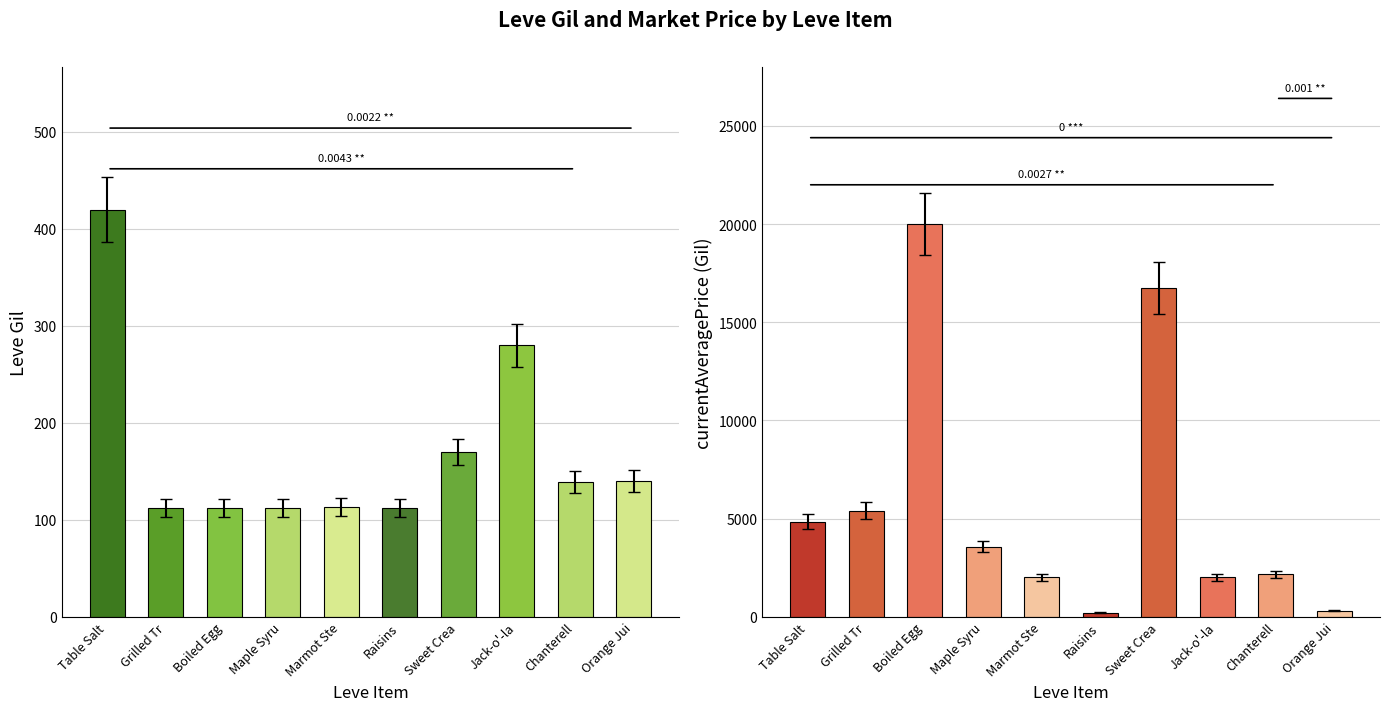

What is the difference between the maximum and minimum values in the Avg Market Price series?

19802.2